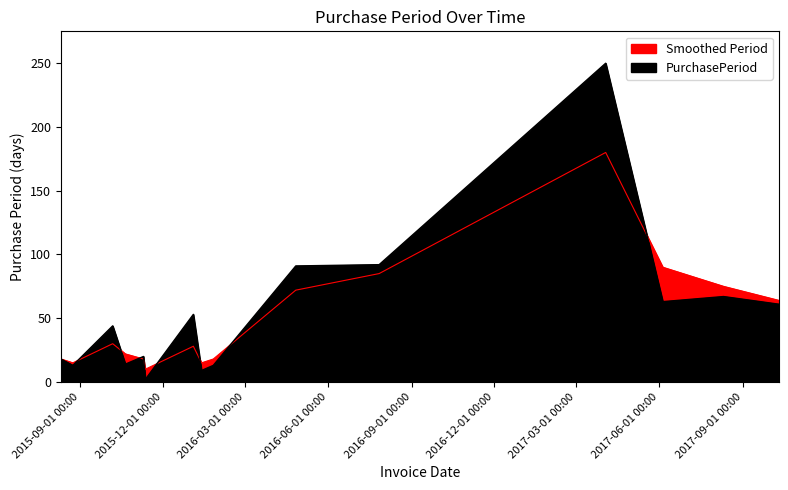

What value does the Smoothed series have at 2015-10-07, to the nearest 5?

30